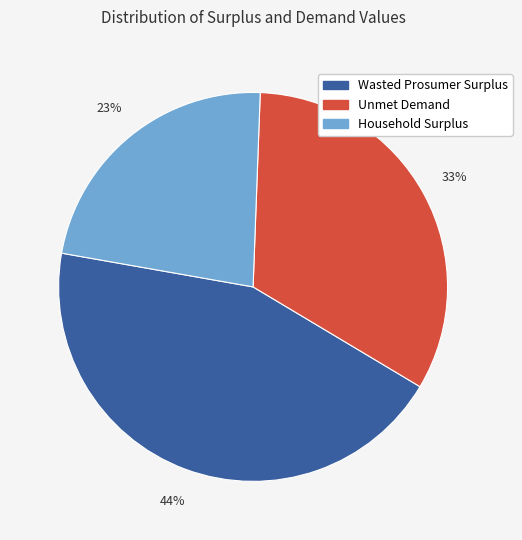

Count the number of slices in the pie.

3